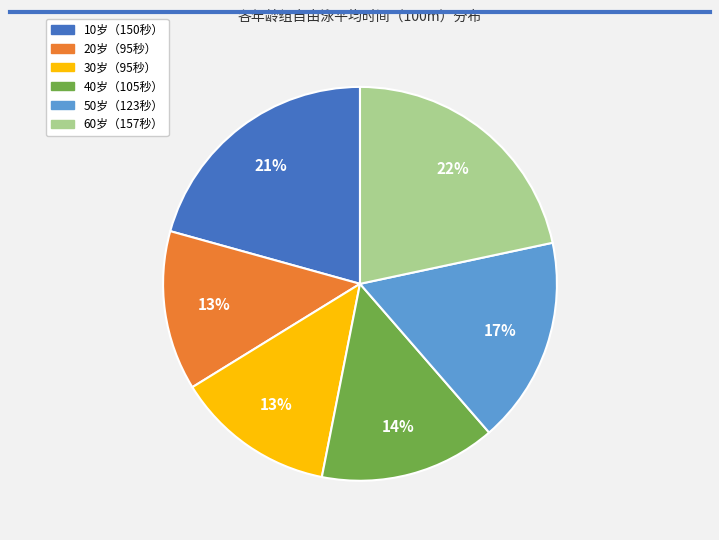

To the nearest percent, what is the difference between the largest and smallest slice percentages?

9%